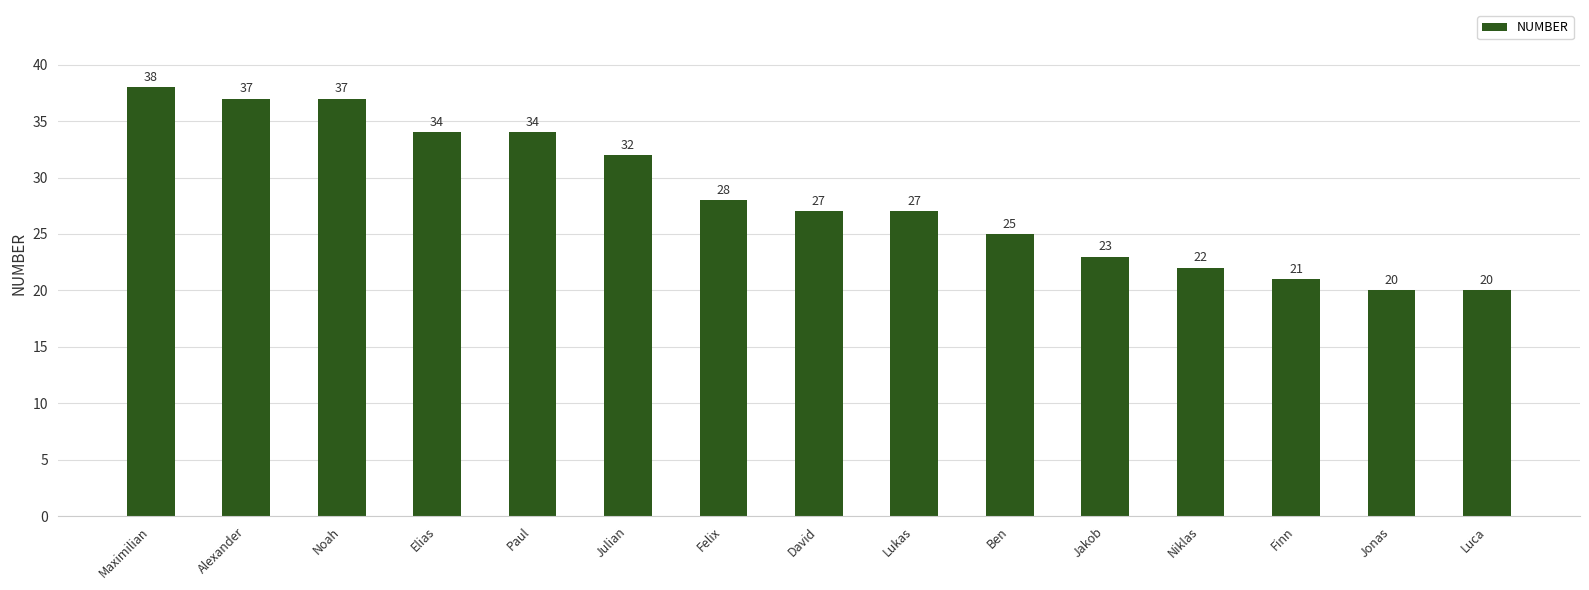

Are the bars grouped side by side (vs. stacked)?

No